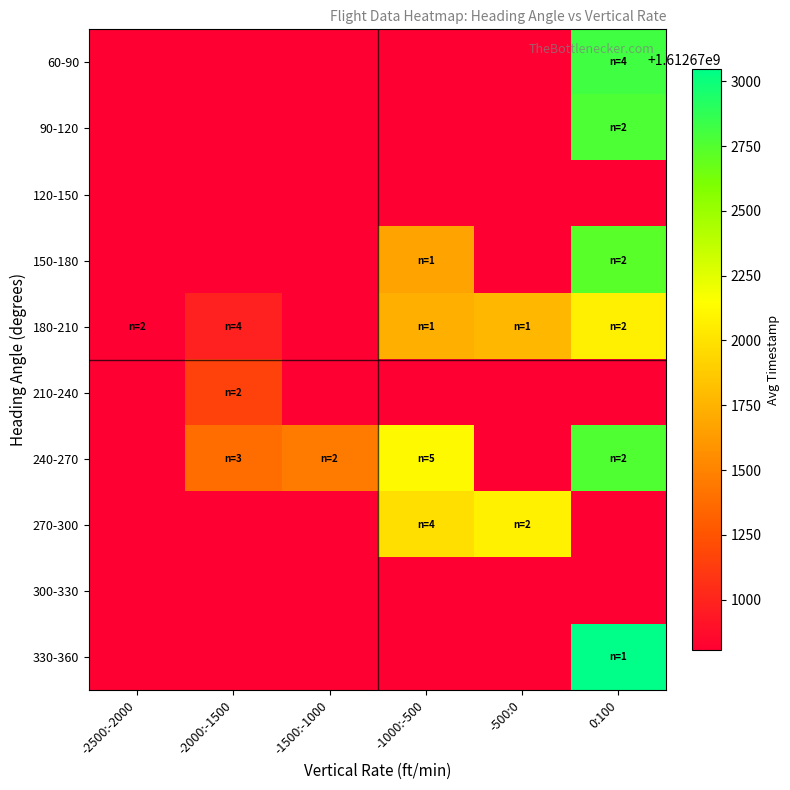

What is the difference between the highest and lowest values at -500:0?

1274.0